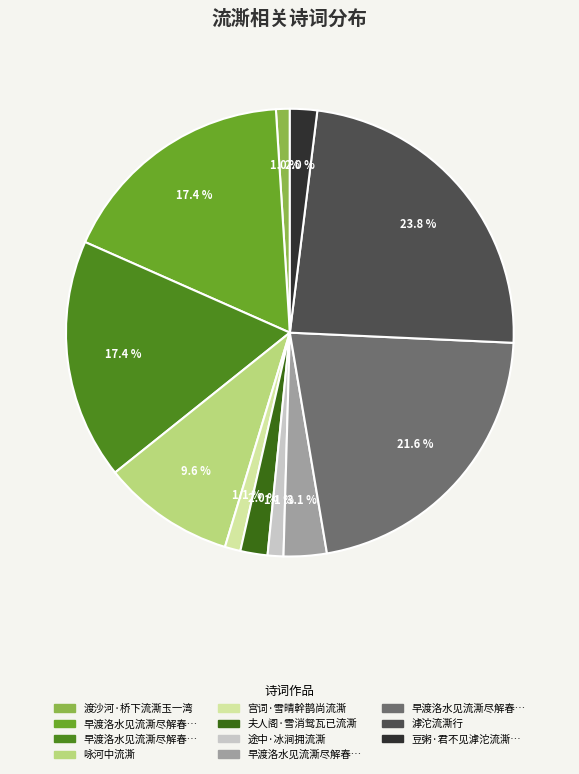

To the nearest percent, what is the average slice percentage?

9%